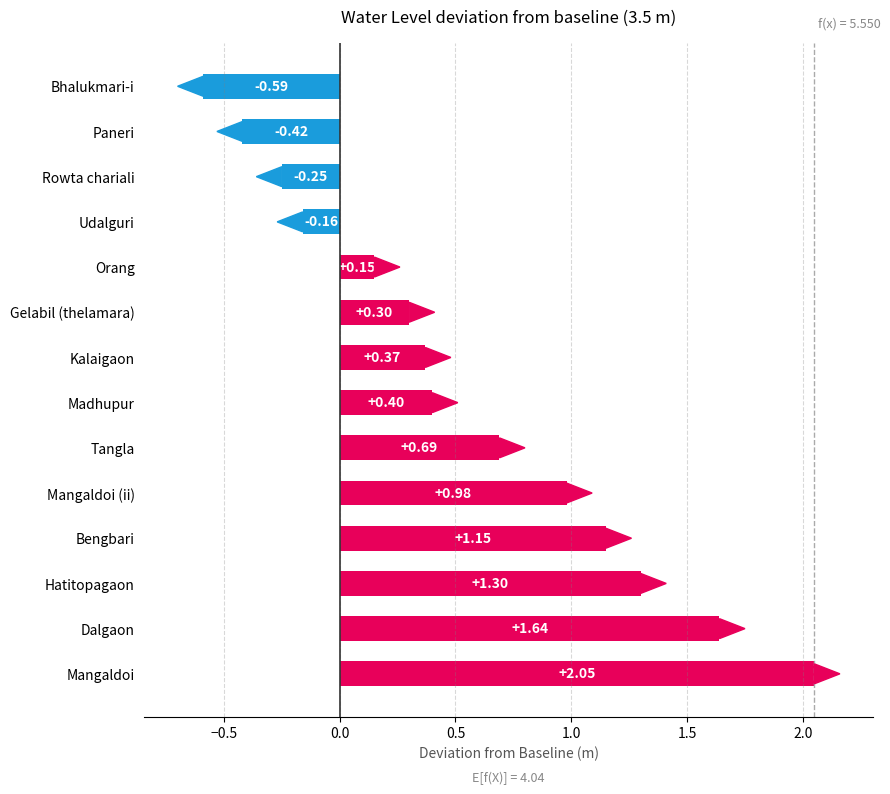

Count the number of values greater than 0.

10